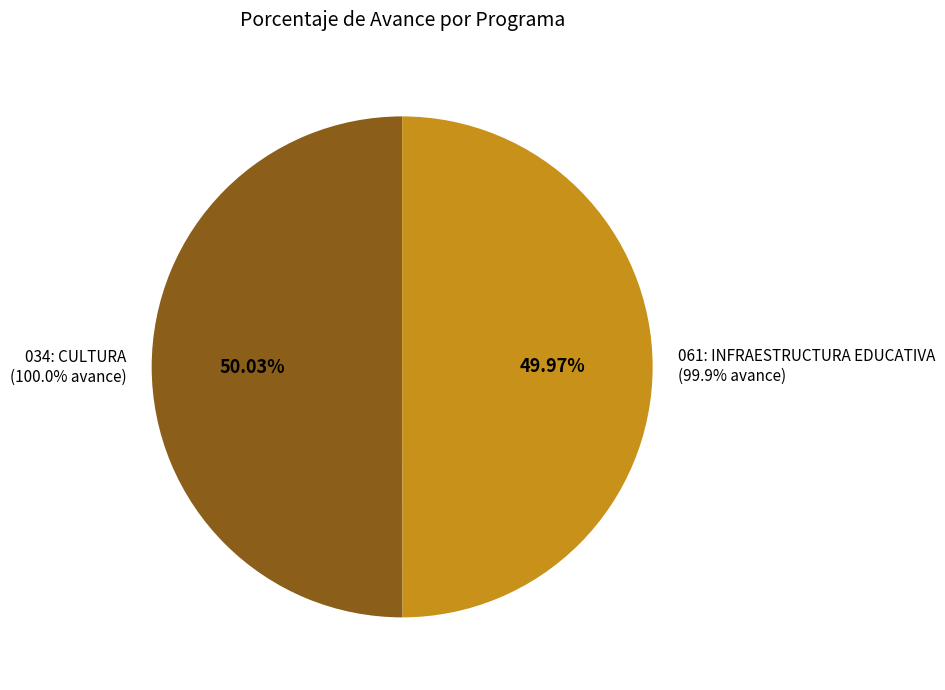

How much of the chart is everything except 061: INFRAESTRUCTURA EDUCATIVA
(99.9% avance)?

50.0%